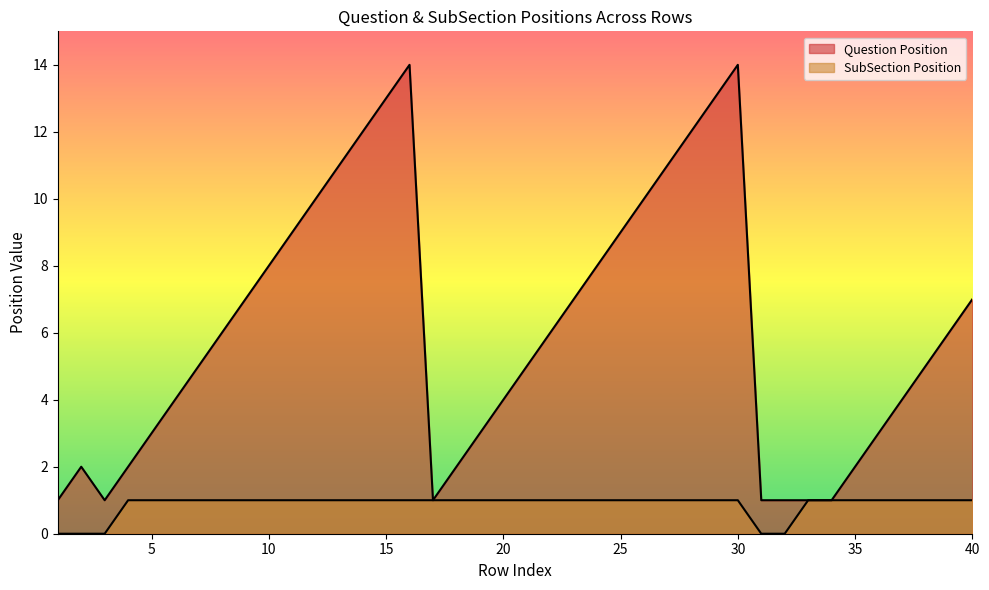

The value of Question Position at 7 is 9. True or false?

False